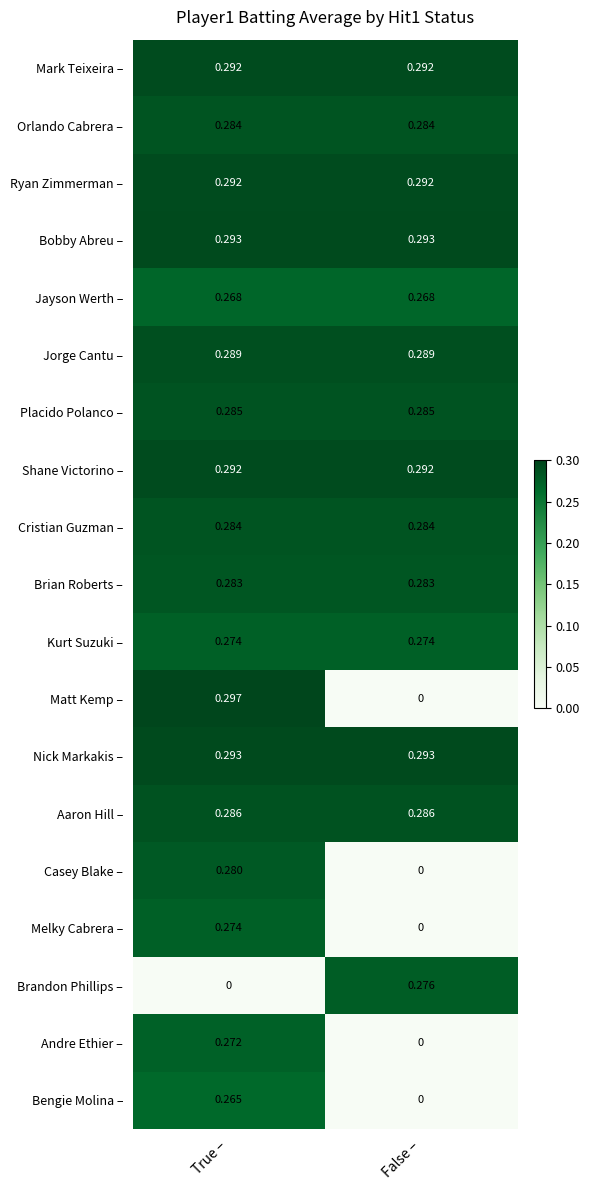

List the labels in order of Casey Blake – value, largest first.

True –, False –